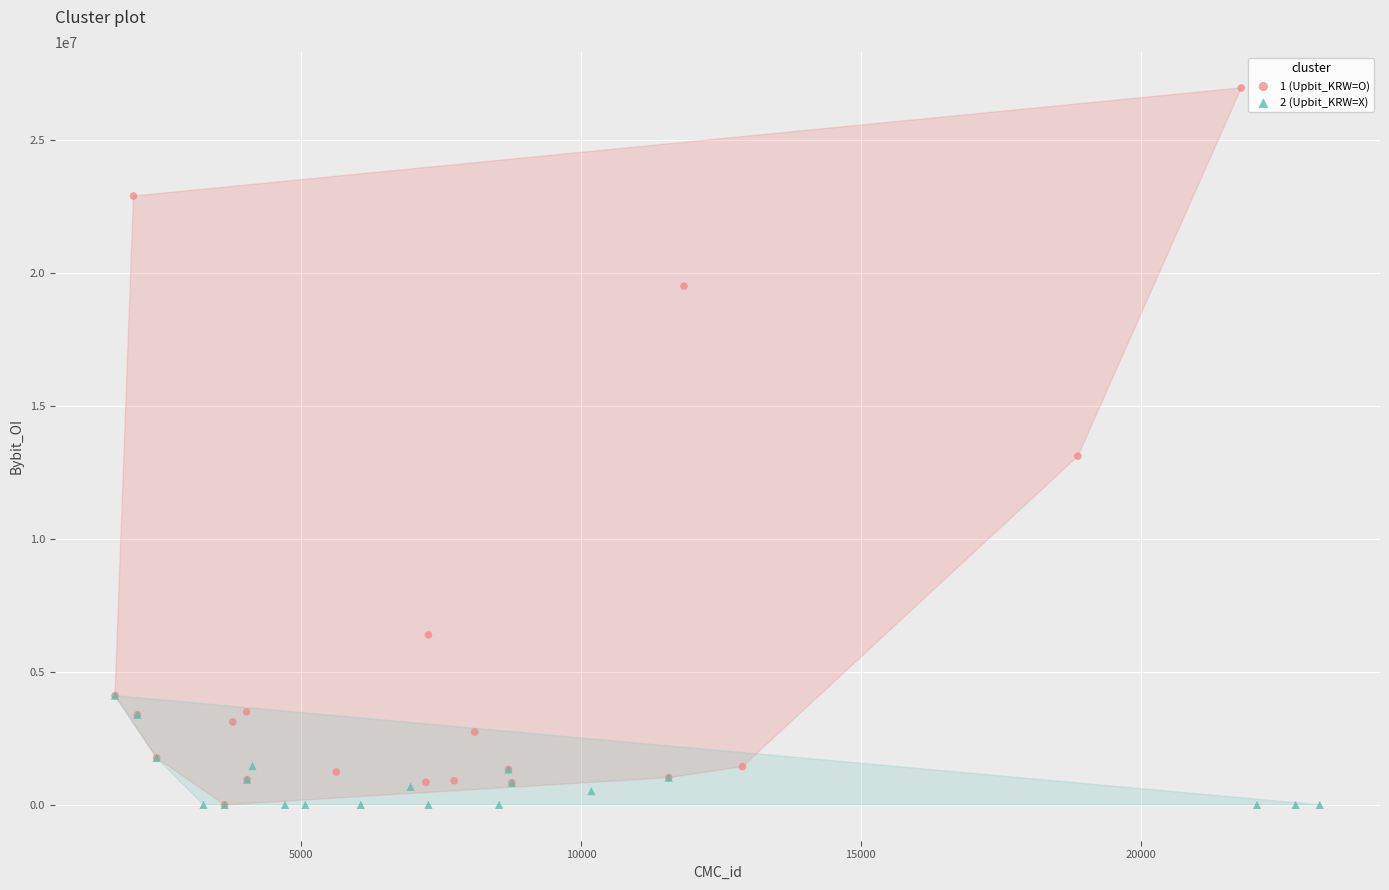

Which series reaches the maximum Y coordinate?

1 (Upbit_KRW=O)